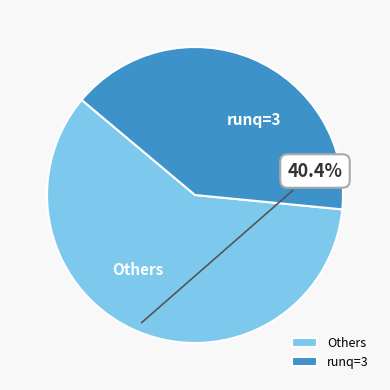

Which slice represents more than half of the pie?

Others